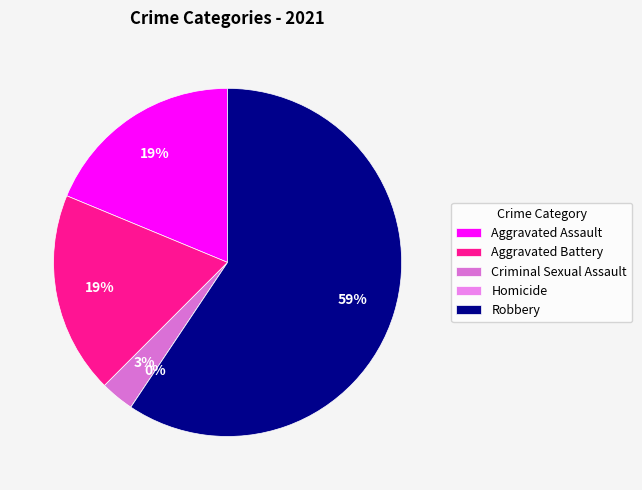

Is it true that Aggravated Assault is 19% of the pie?

True